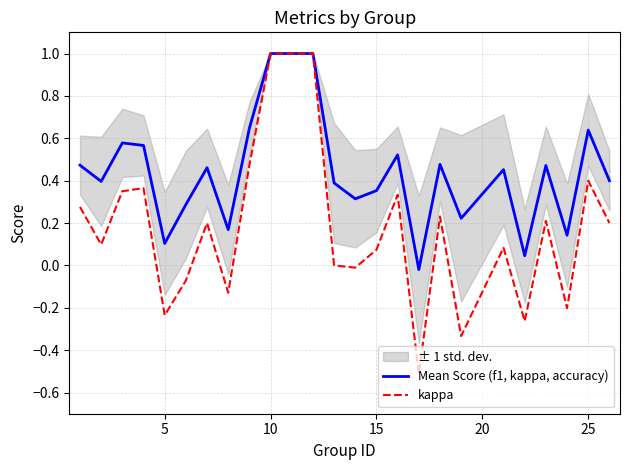

What is the lowest value of the kappa series?

-0.5